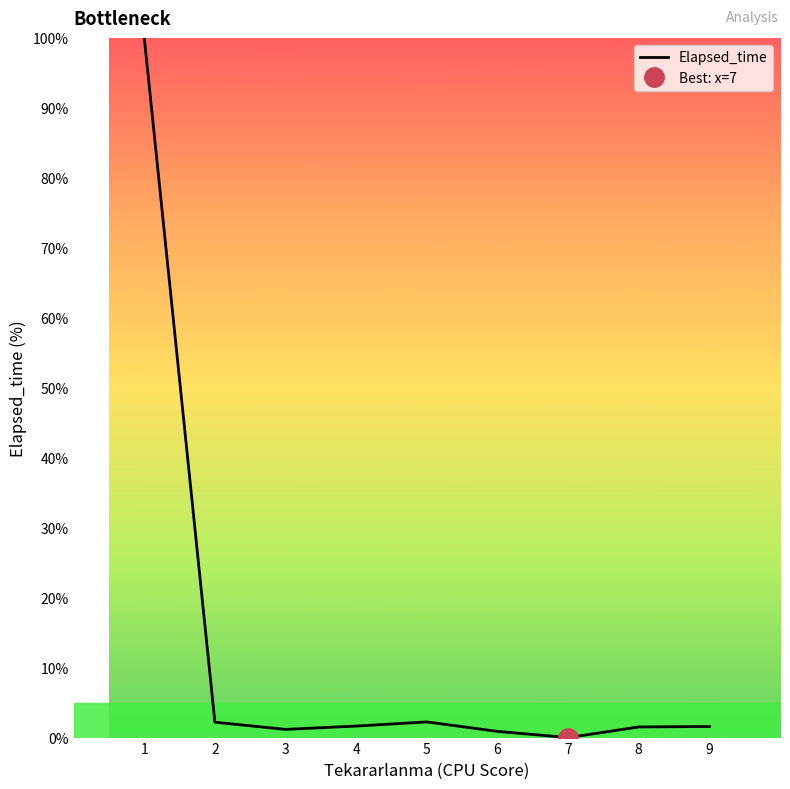

Rank the categories by value from lowest to highest.

7, 6, 3, 8, 9, 4, 2, 5, 1